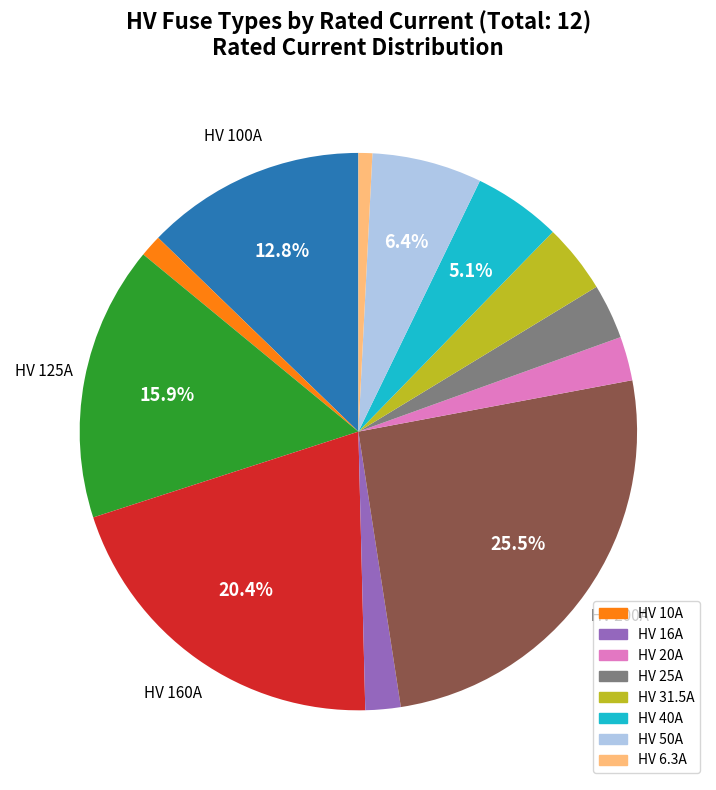

Is there a majority slice in this chart?

No